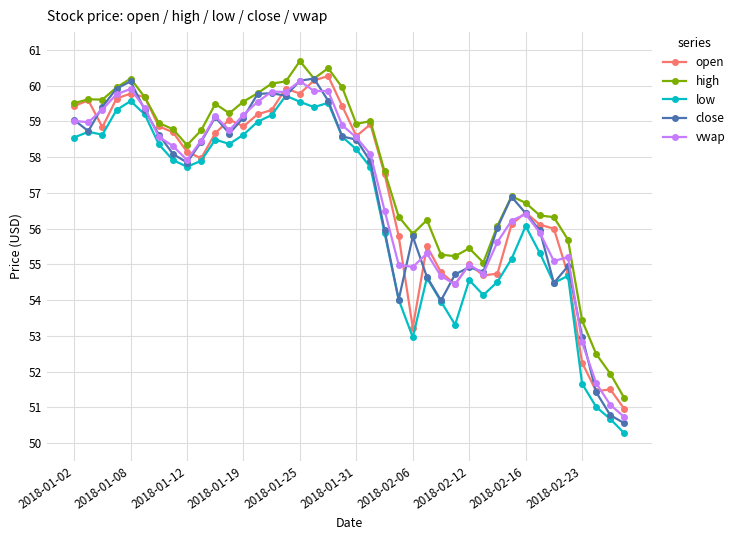

What is the maximum value for open?

60.3